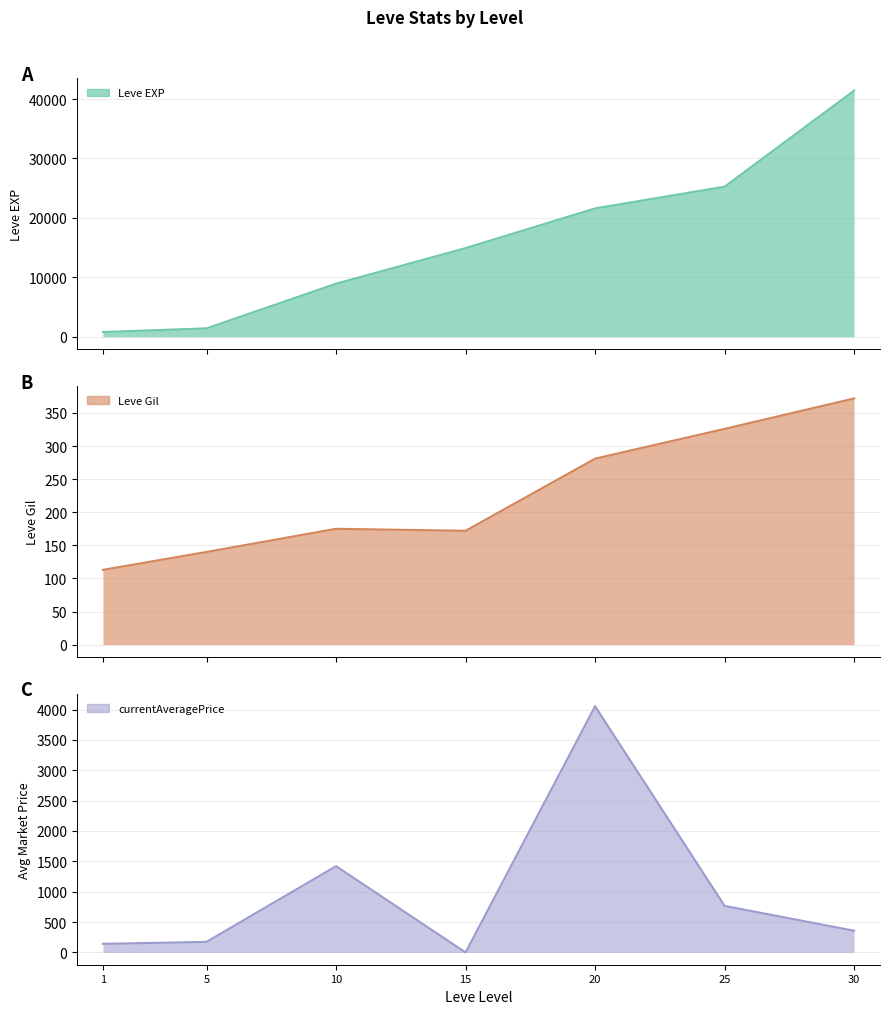

Where is the first local maximum for currentAveragePrice?

10